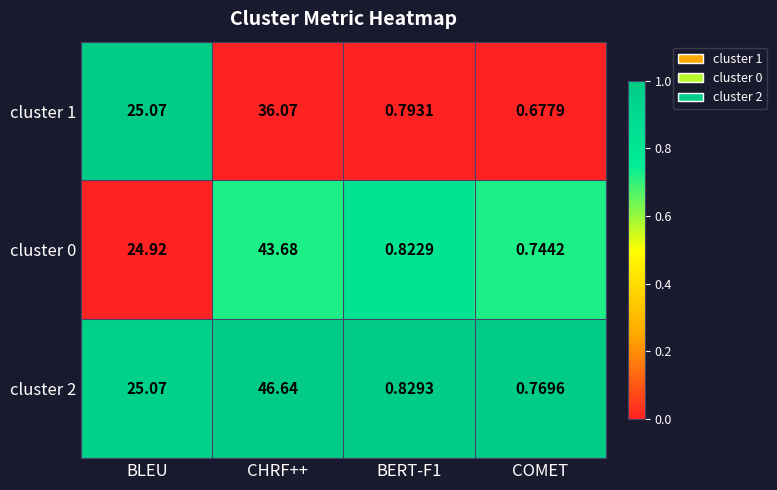

How many values in the cluster 1 series are below 25?

2